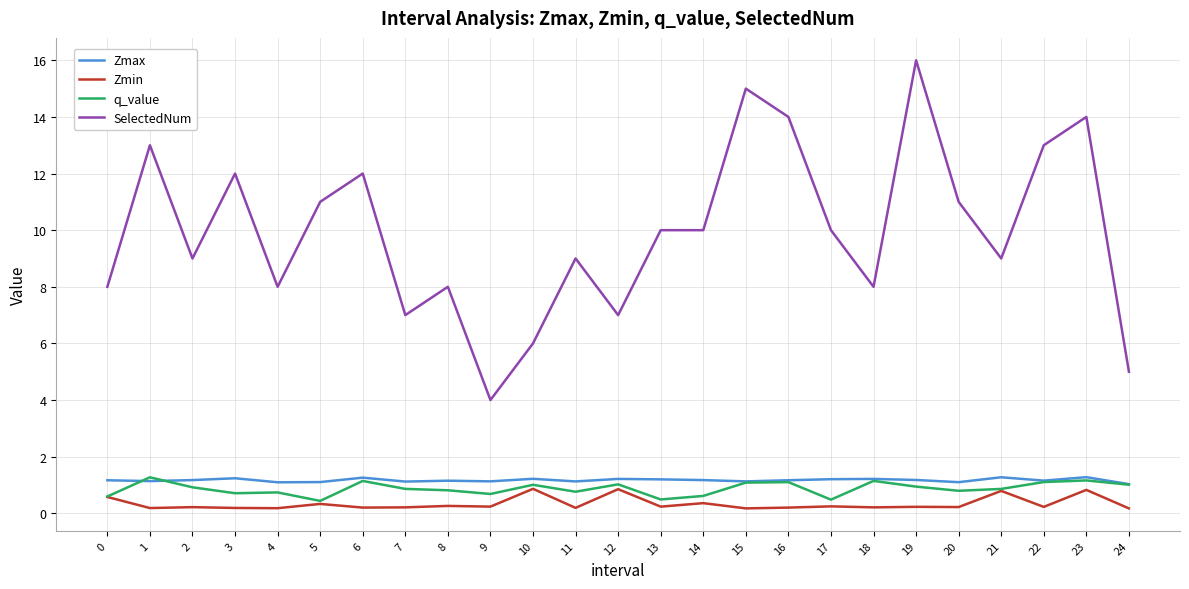

Which category has the highest value in the SelectedNum series?

19